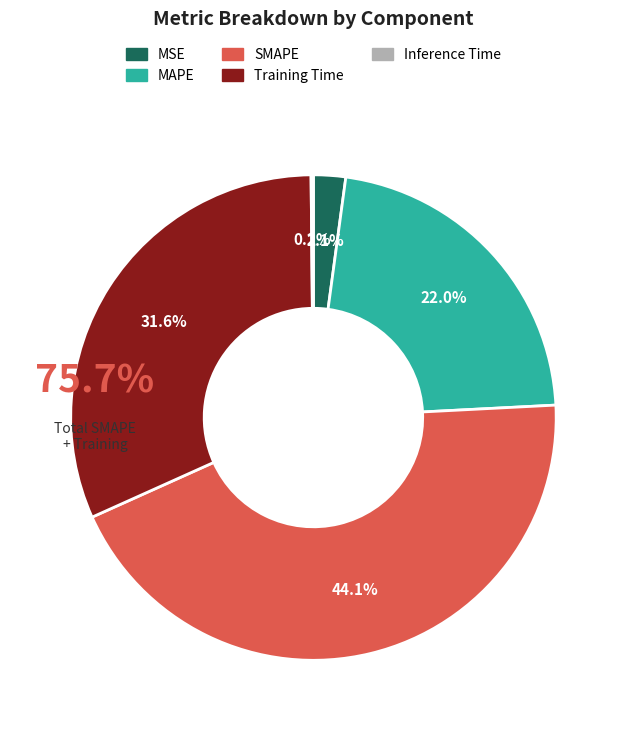

Does MAPE represent more than half of the total?

No